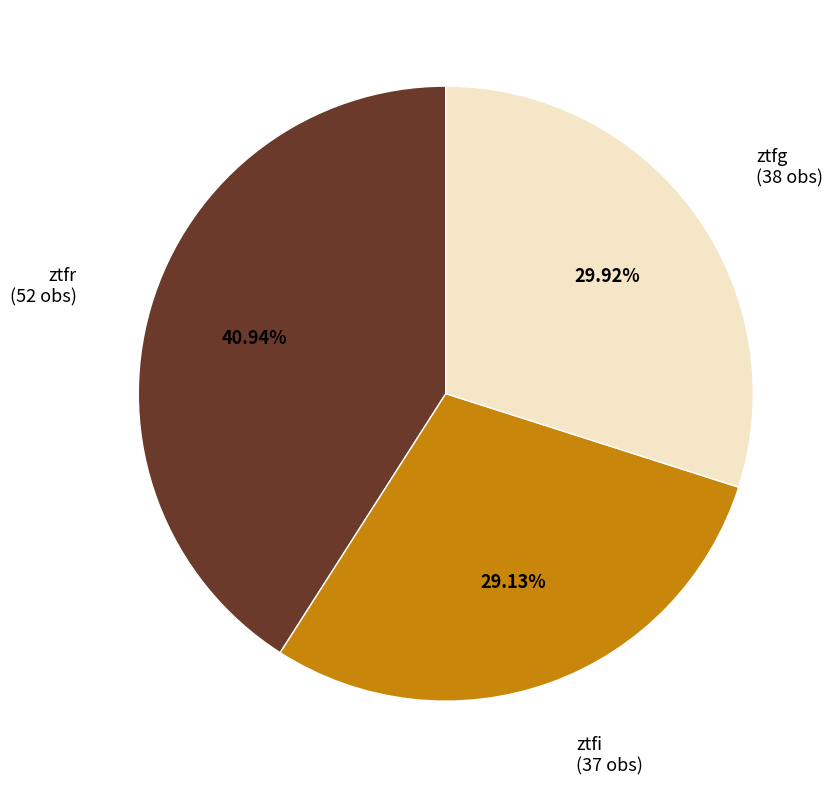

To the nearest percent, what is the difference between the largest and smallest slice percentages?

12%